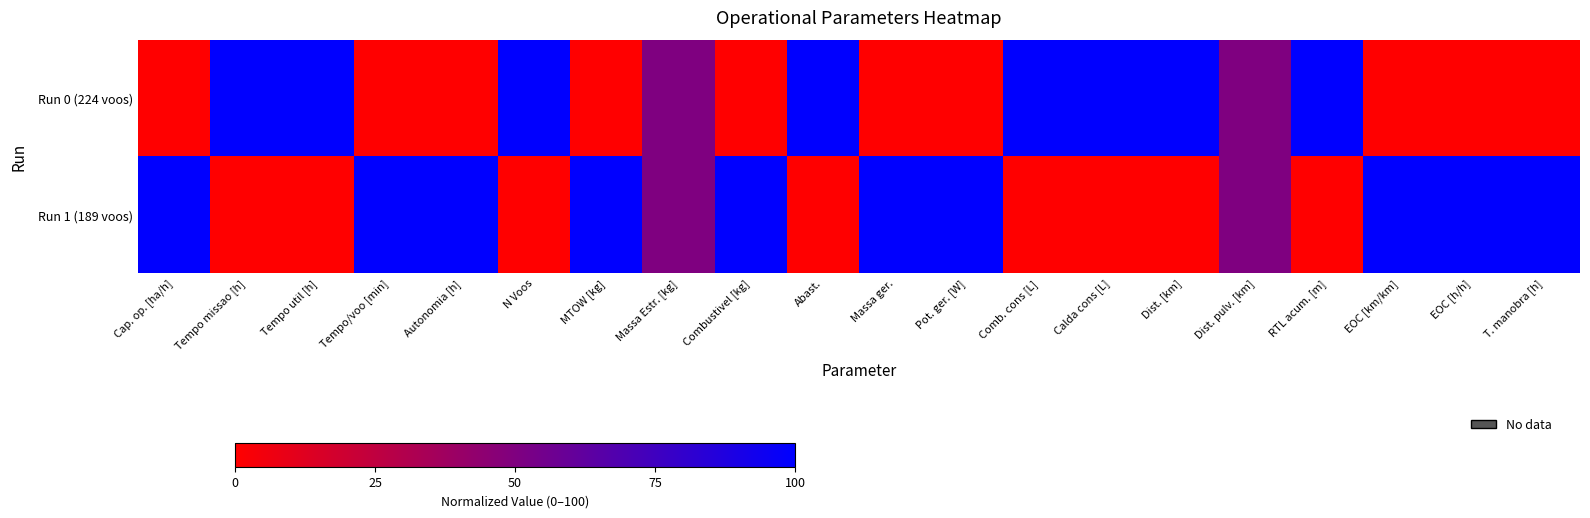

Which series has the largest range (max minus min)?

Run 0 (224 voos)